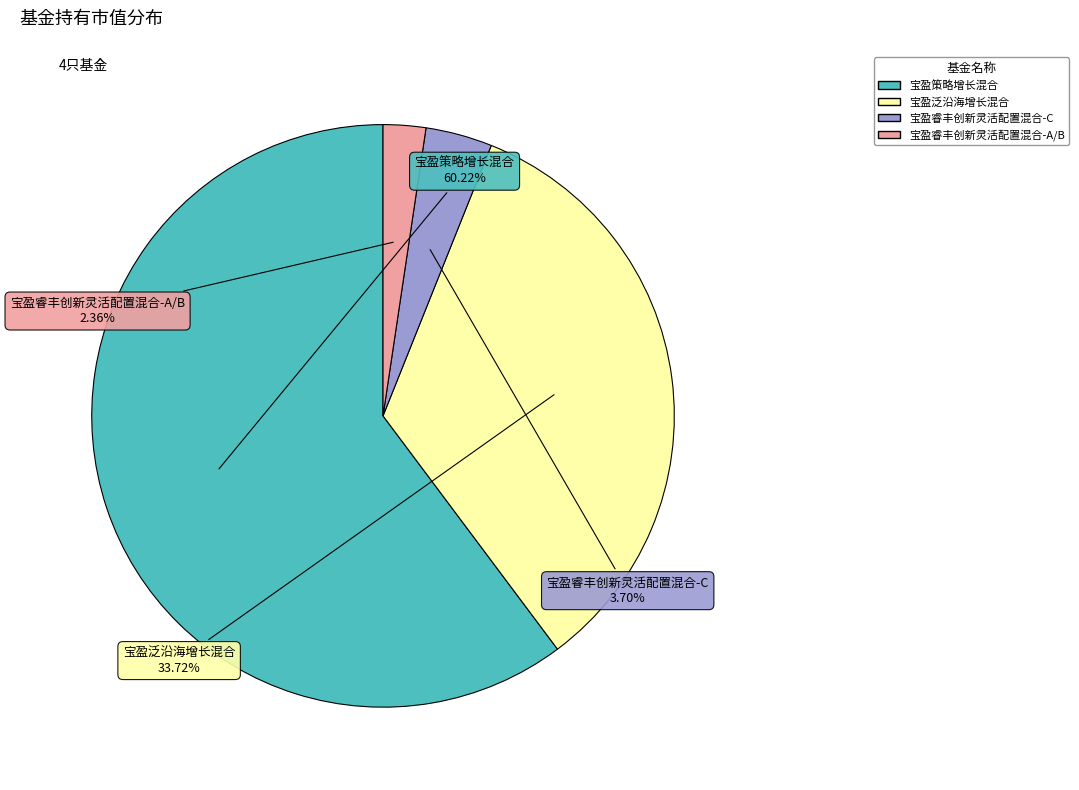

Between 宝盈睿丰创新灵活配置混合-C and 宝盈策略增长混合, which is larger?

宝盈策略增长混合